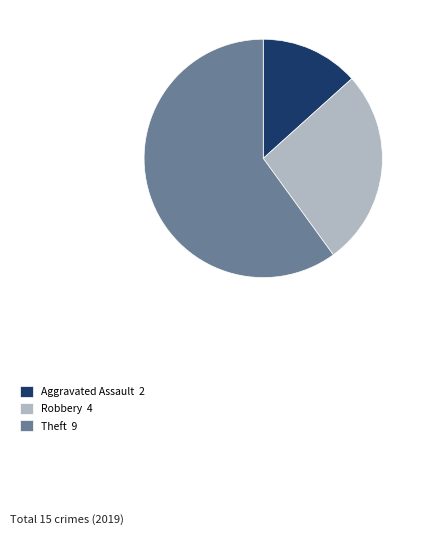

Is there any slice that represents more than half of the pie?

Yes